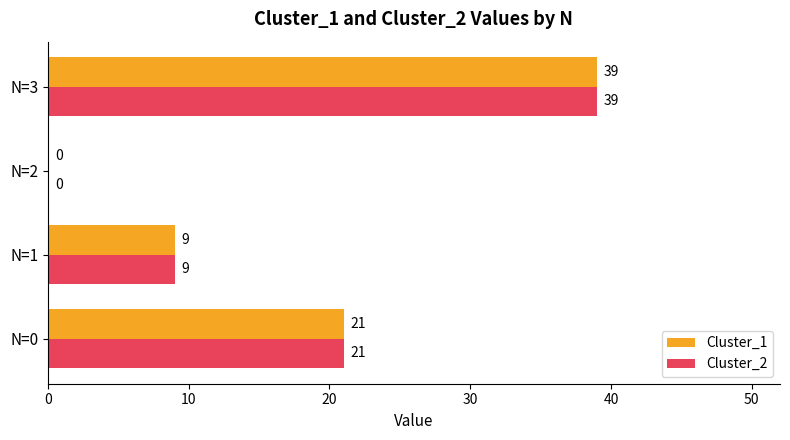

What is the sum of all Cluster_2 values?

69